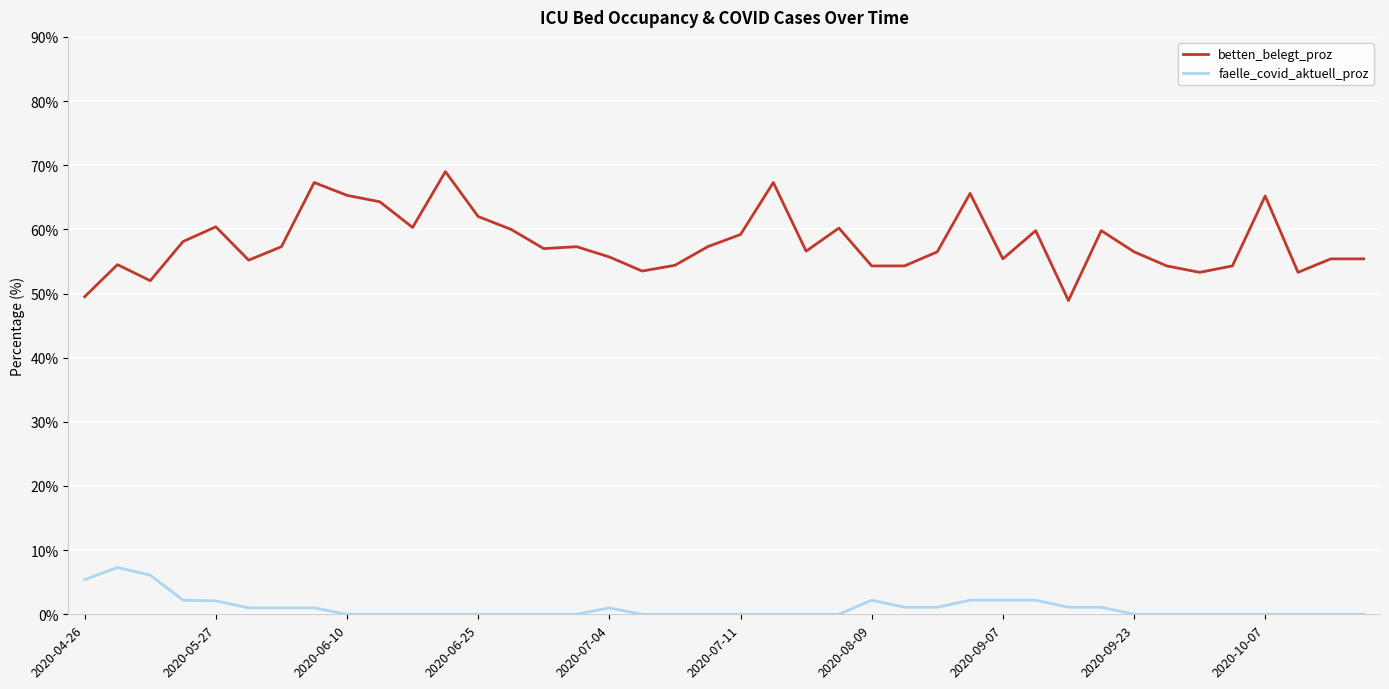

Which series has the largest range (max minus min)?

betten_belegt_proz